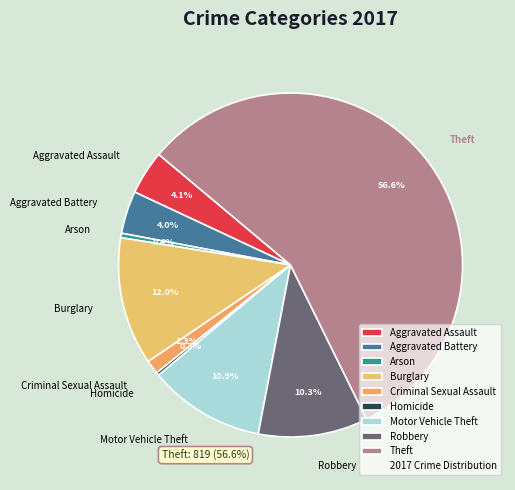

Which slice is the largest?

Theft